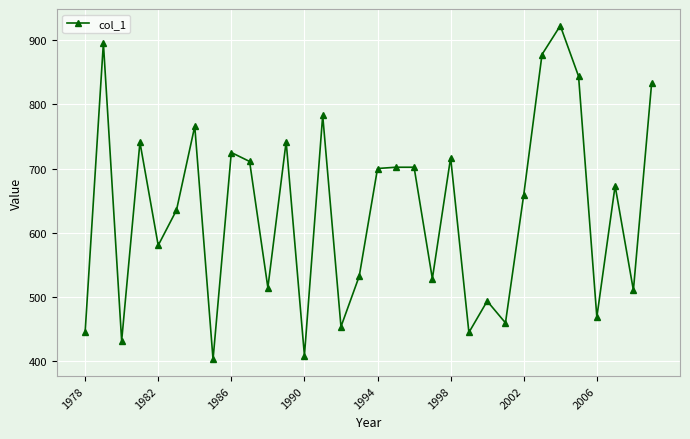

What is the maximum value shown in the chart?

923